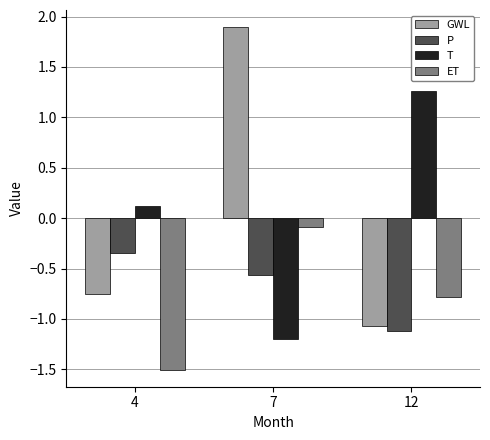

Between 4 and 7, which series saw the biggest shift?

GWL